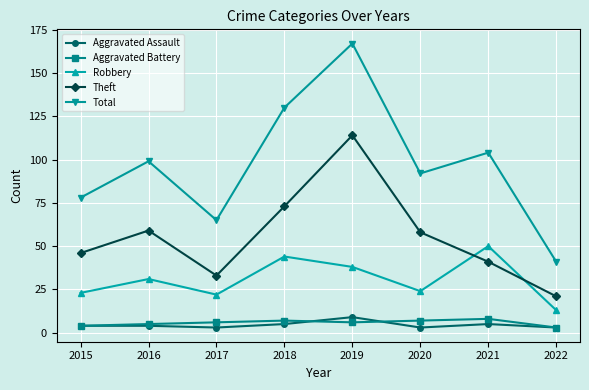

The Total series shows 130 at 2015. True or false?

False